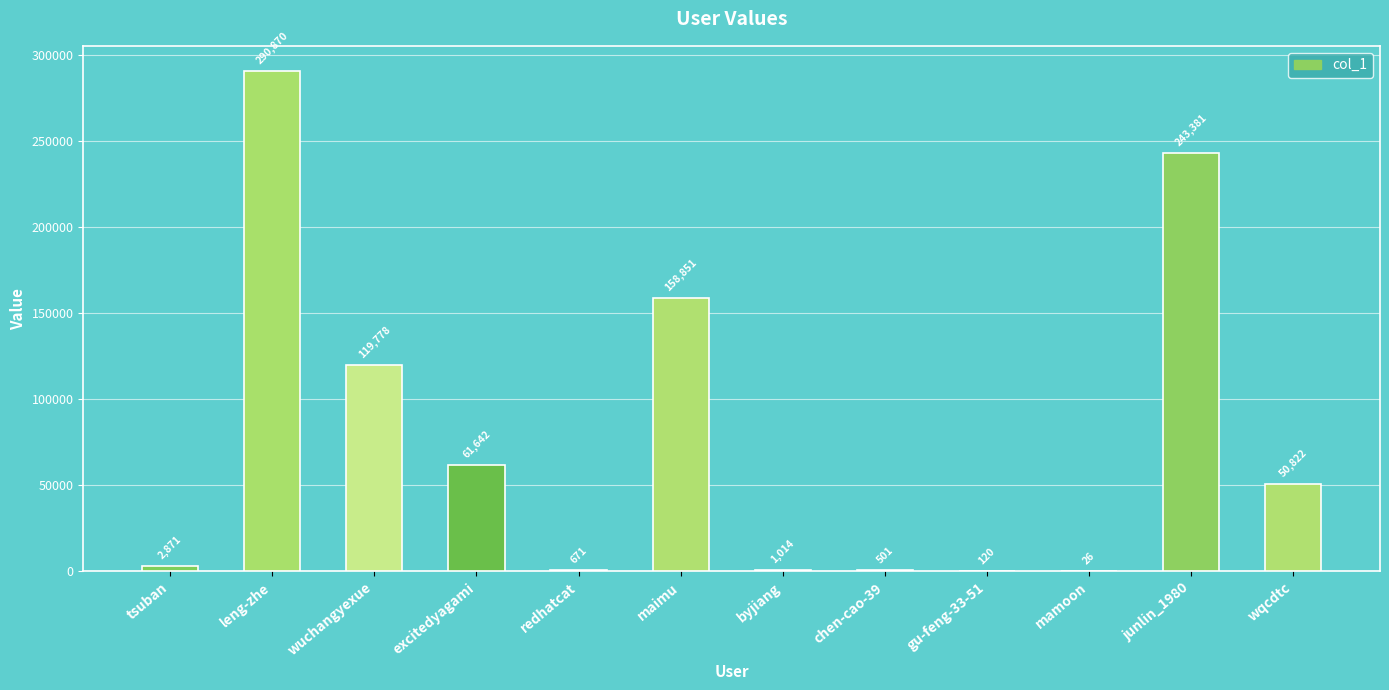

How many series are shown in this chart?

1